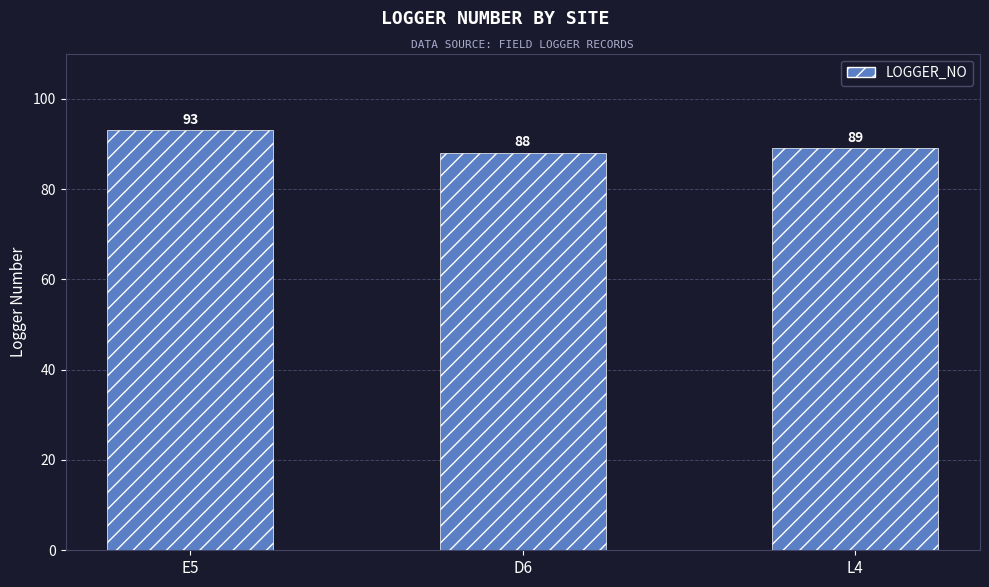

True or false: the data shows 89 at L4.

True